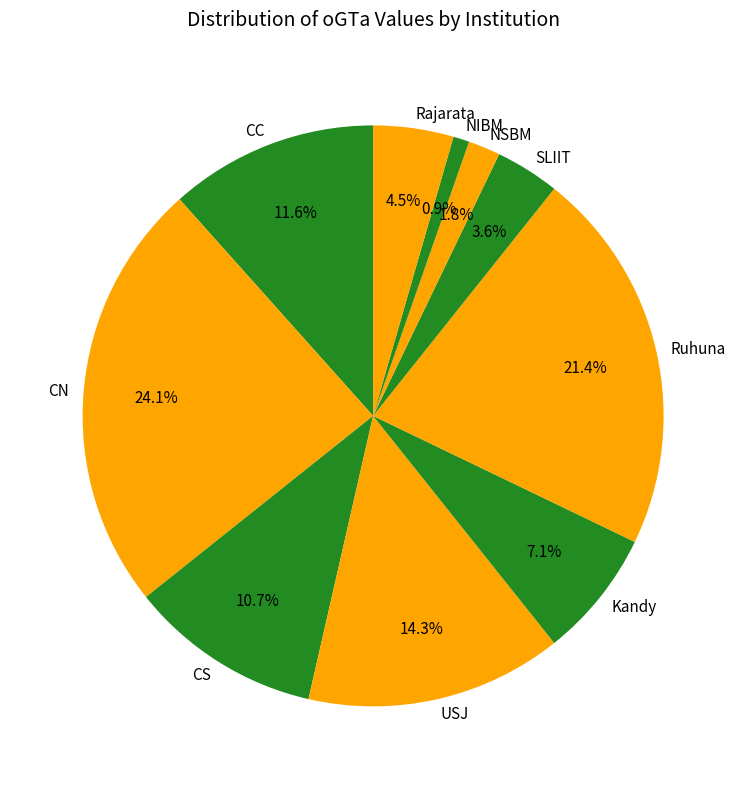

Which slice is the smallest?

NIBM